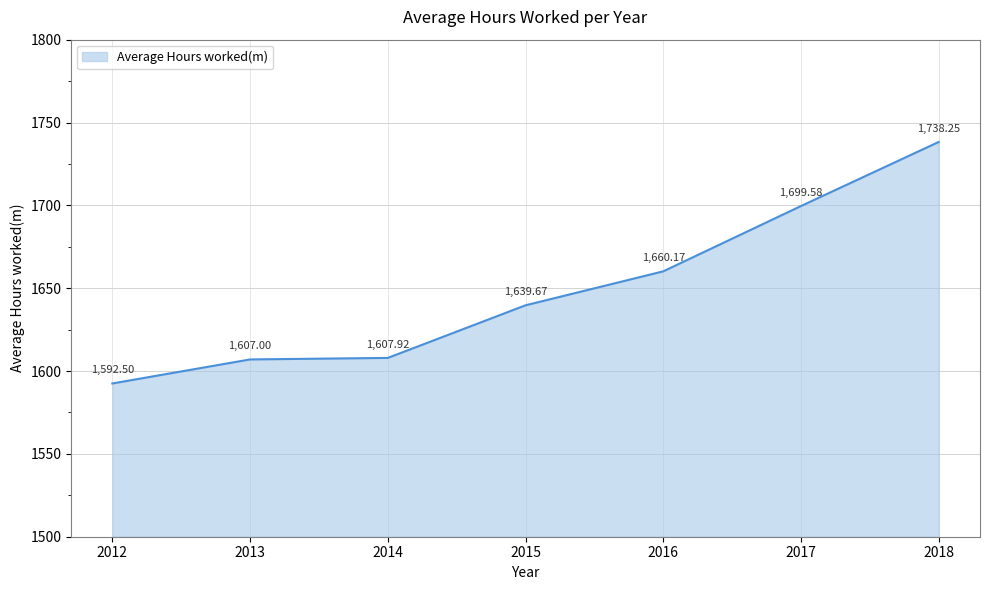

Which has a higher value, 2015 or 2016?

2016